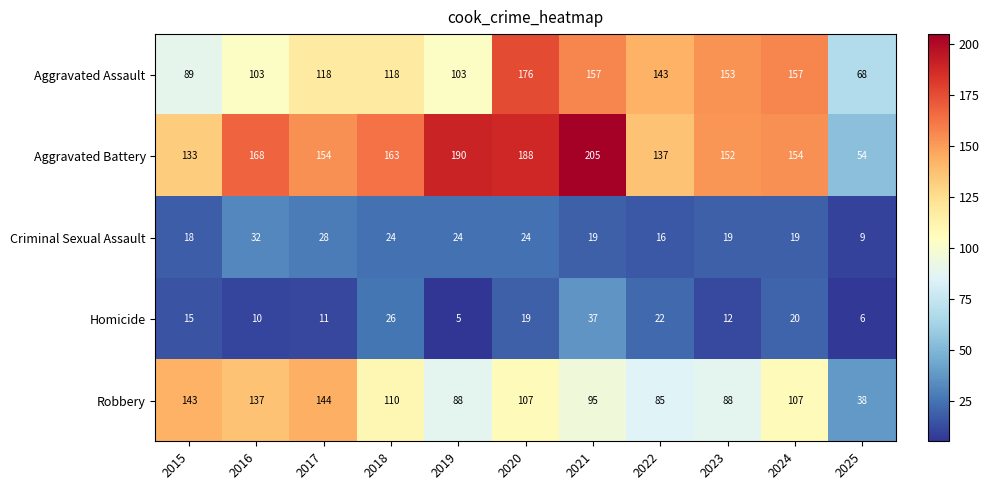

True or false: Criminal Sexual Assault has a value of 29 at 2024.

False